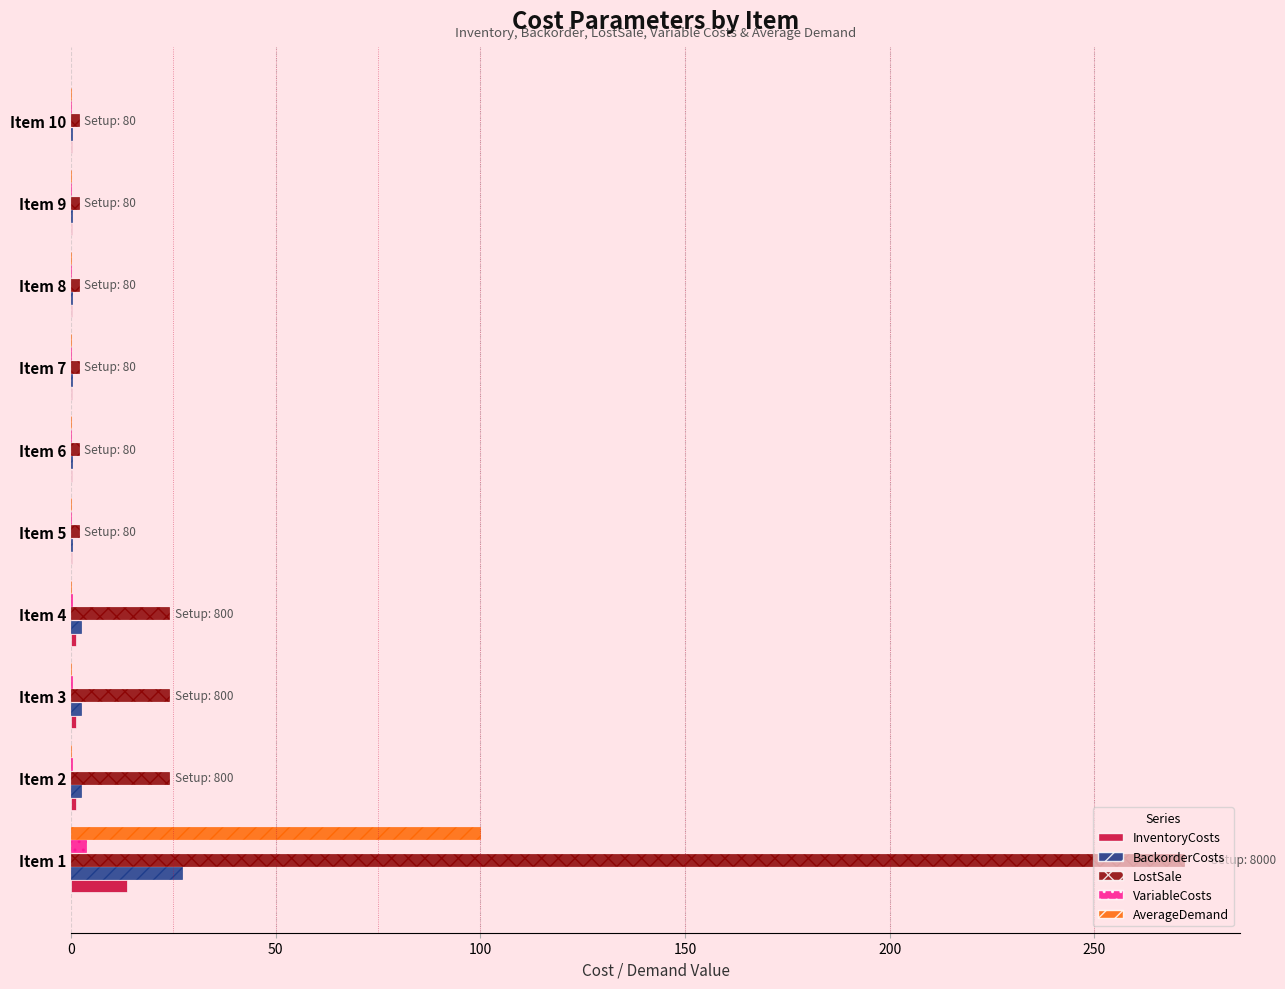

Which series has the largest total across all categories?

LostSale